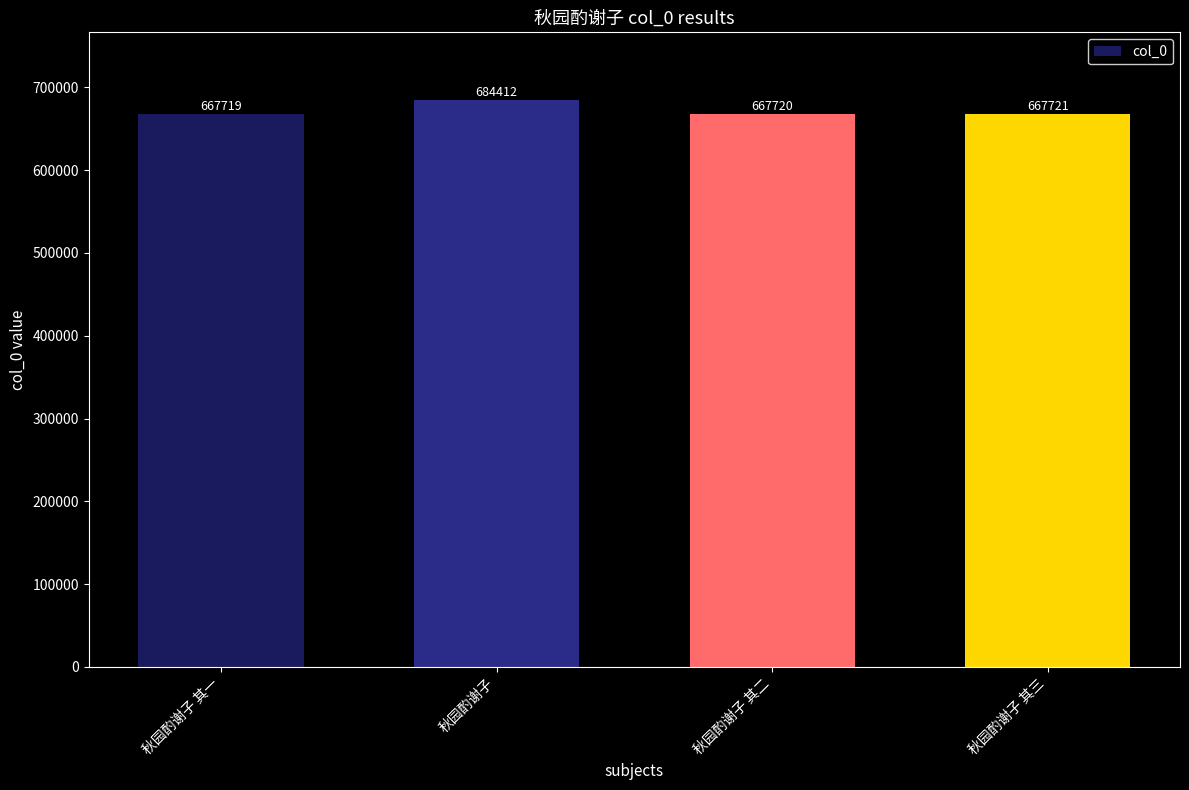

List the labels in order of value, largest first.

秋园酌谢子, 秋园酌谢子 其三, 秋园酌谢子 其二, 秋园酌谢子 其一